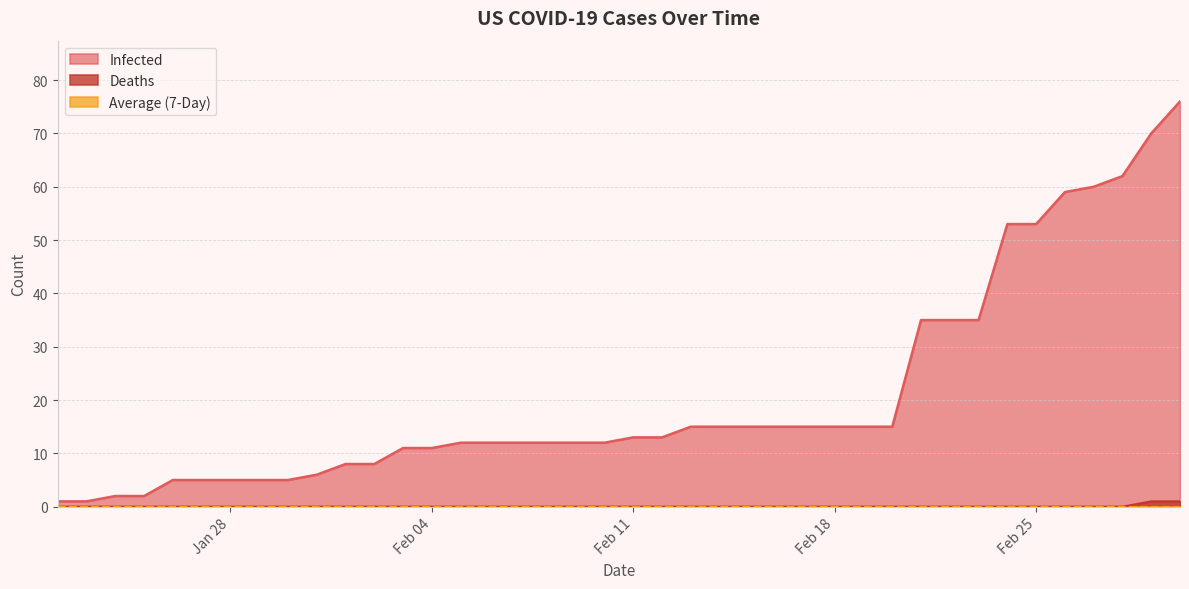

Which series has the largest total across all categories?

Infected